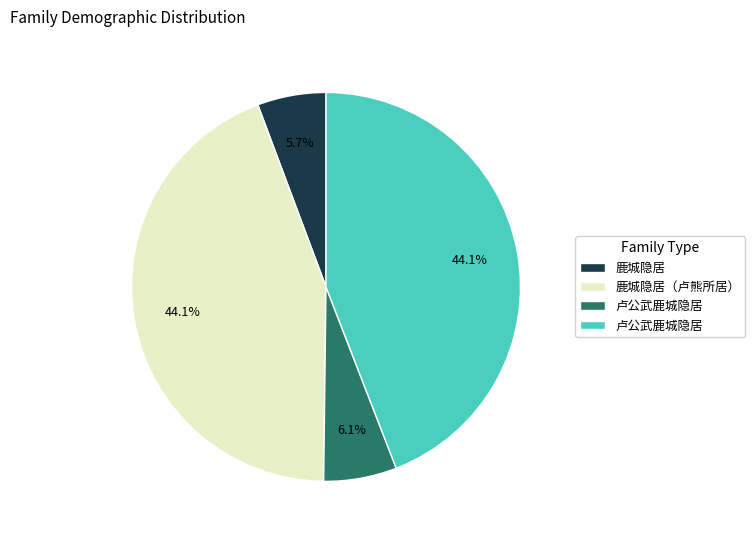

Count the number of slices in the pie.

4